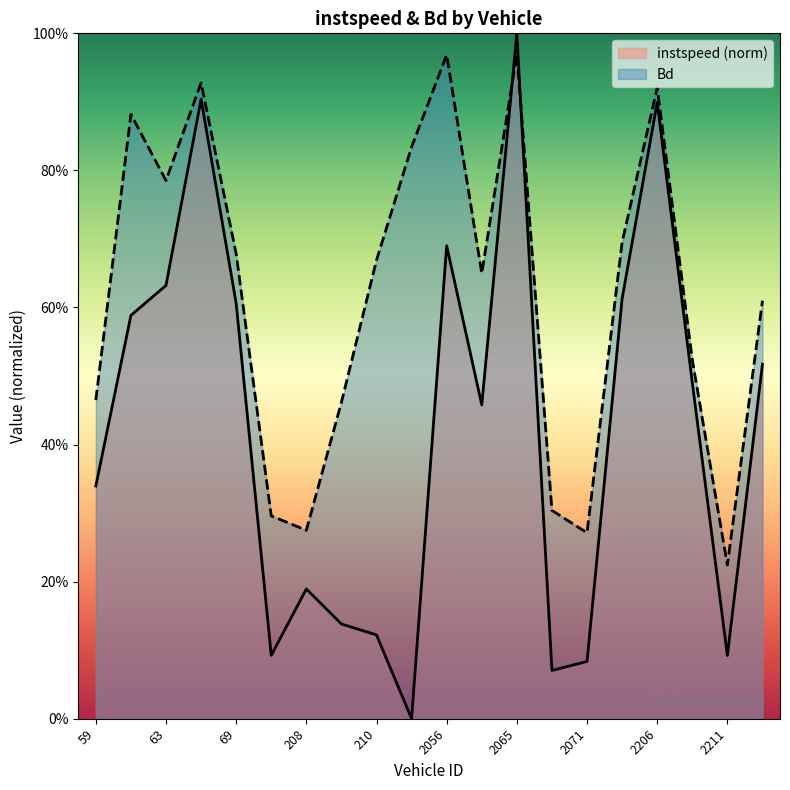

What is the greatest value displayed?

1.0